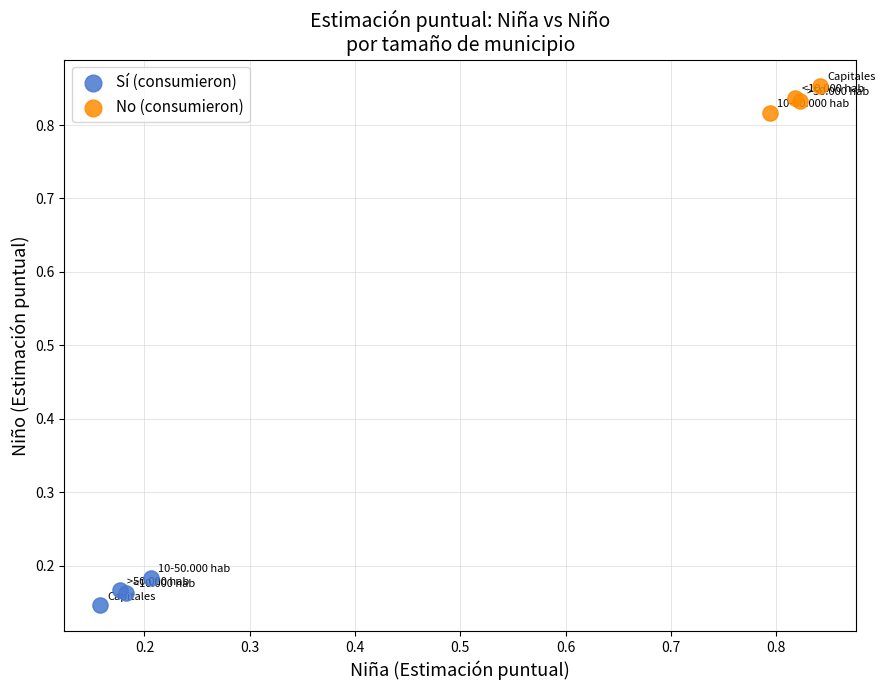

Which series reaches the maximum Y coordinate?

No (consumieron)